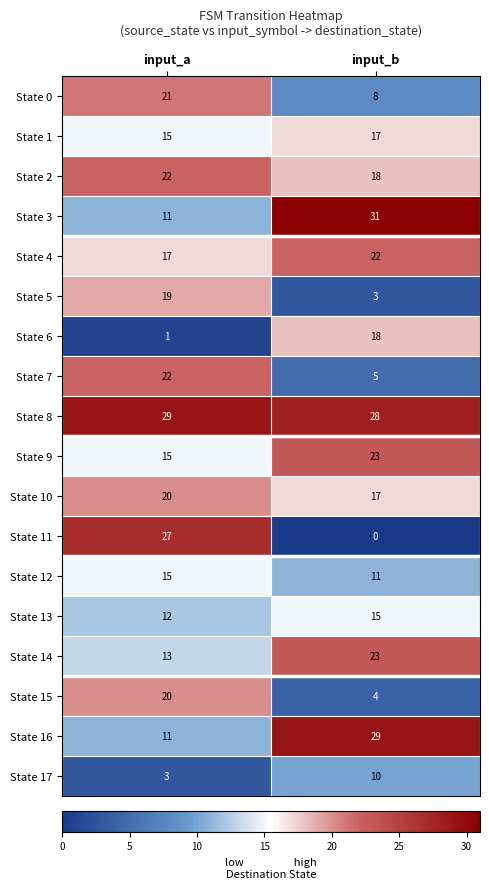

How many categories are shown in the chart?

2